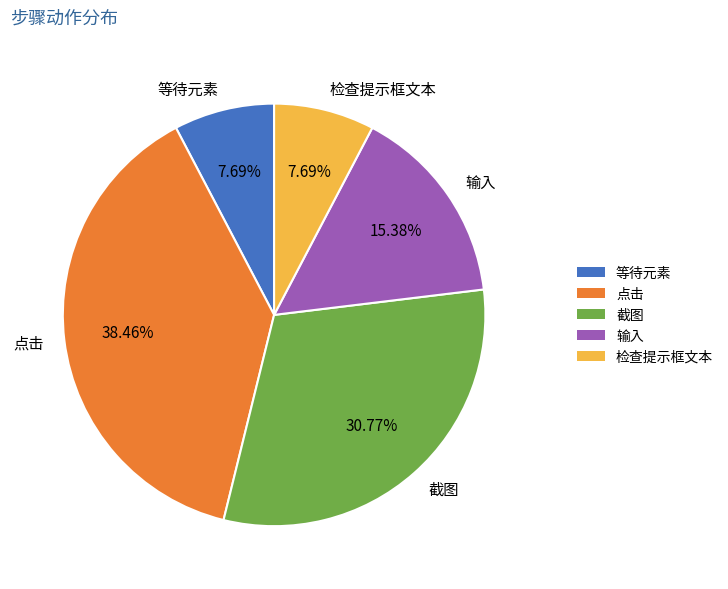

Between 检查提示框文本 and 点击, which is larger?

点击